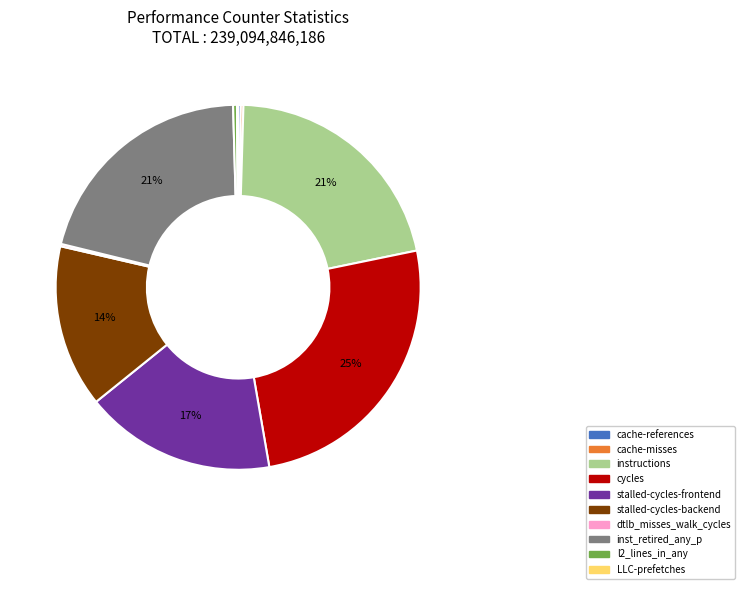

Which has a higher value, cycles or stalled-cycles-backend?

cycles